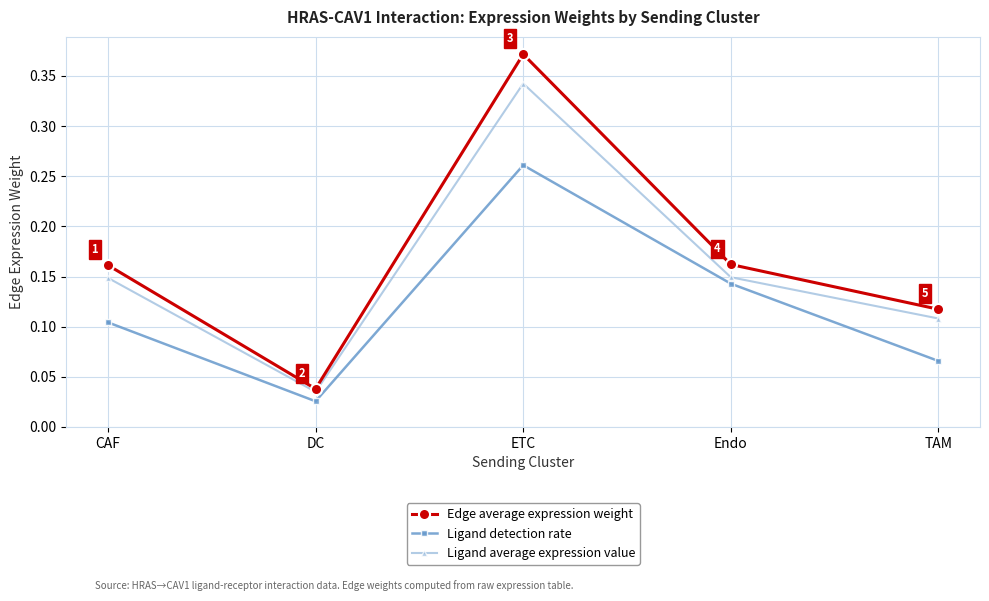

List the series in order of their overall mean, highest first.

Edge average expression weight, Ligand average expression value, Ligand detection rate